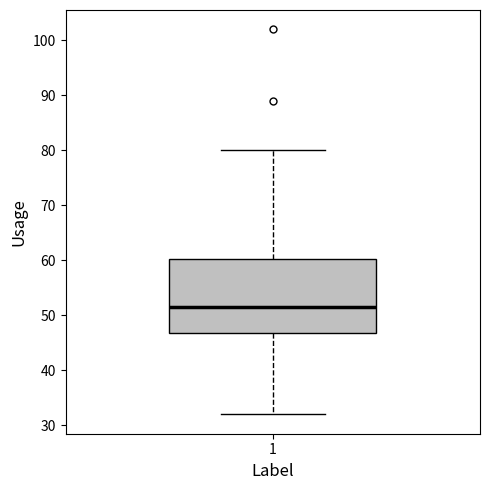

Transcribe this box plot: give where the median line is, the range the box spans, and where the two whiskers end, as read against the y-axis. The values are not printed on the chart, so give them approximately, as read against the axis.

median 52, box 47 to 60, whiskers 32 to 80